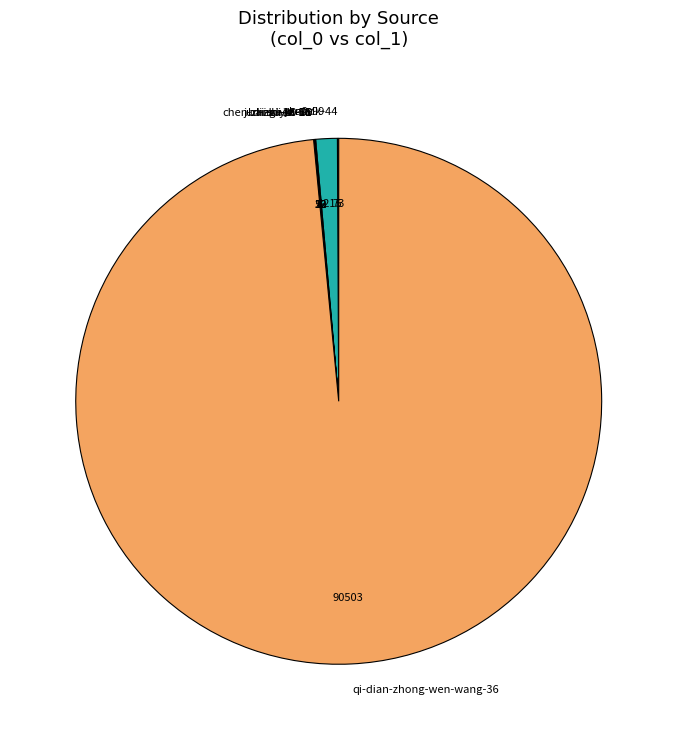

Which category has the biggest portion of the pie?

qi-dian-zhong-wen-wang-36